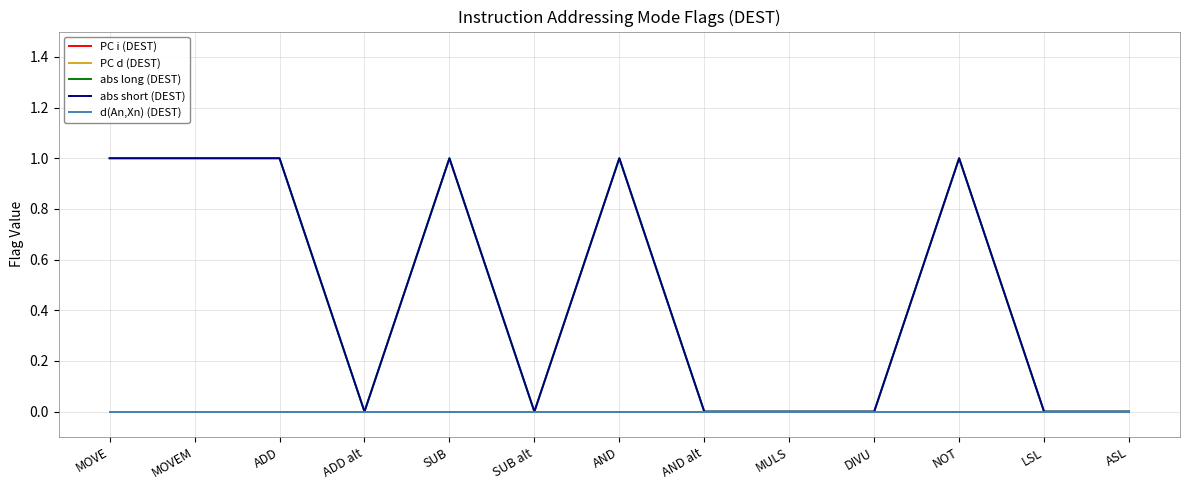

Which category has the lowest value in the abs short (DEST) series?

ADD alt